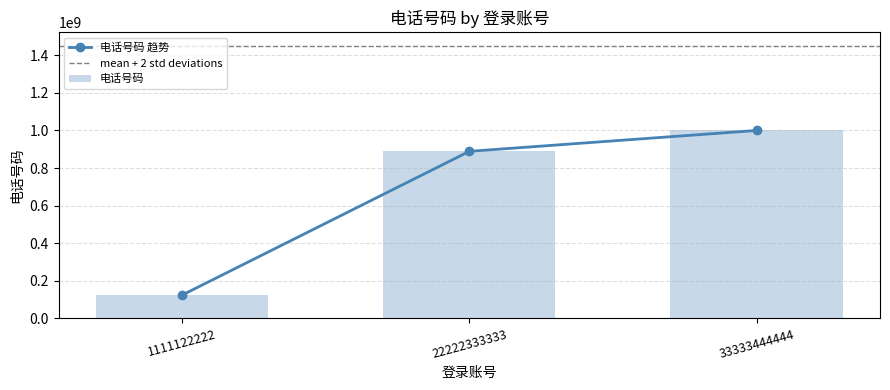

Which label corresponds to the smallest value in the chart?

1111122222